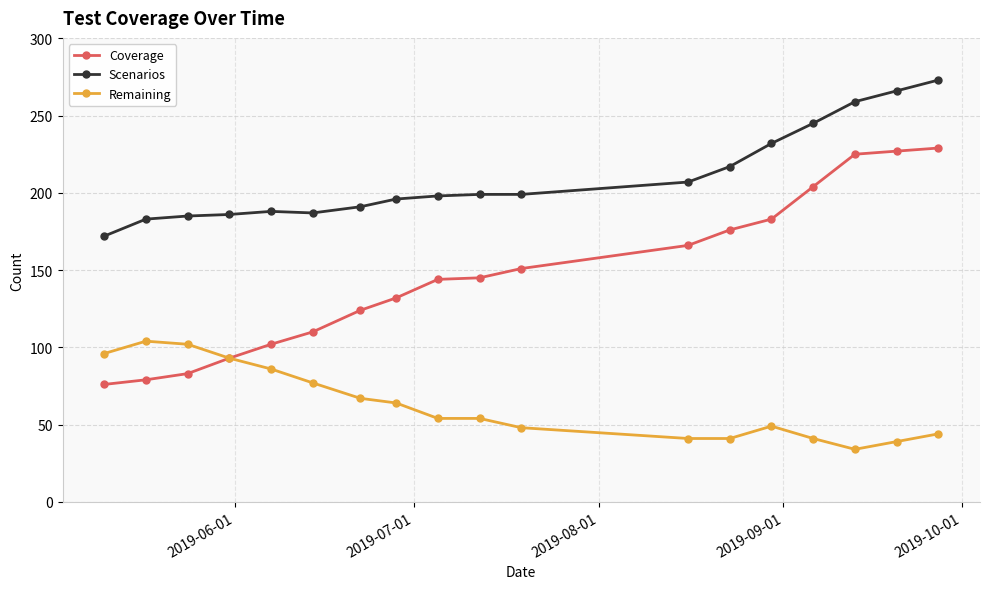

True or false: Scenarios and Coverage cross at least once.

False